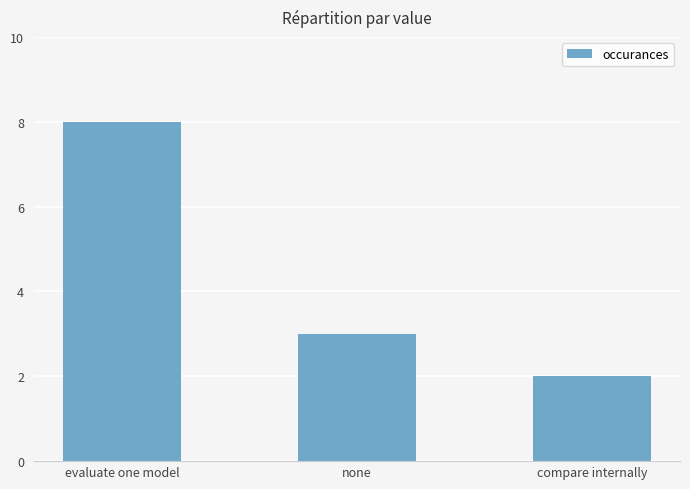

Which label corresponds to the largest value in the chart?

evaluate one model